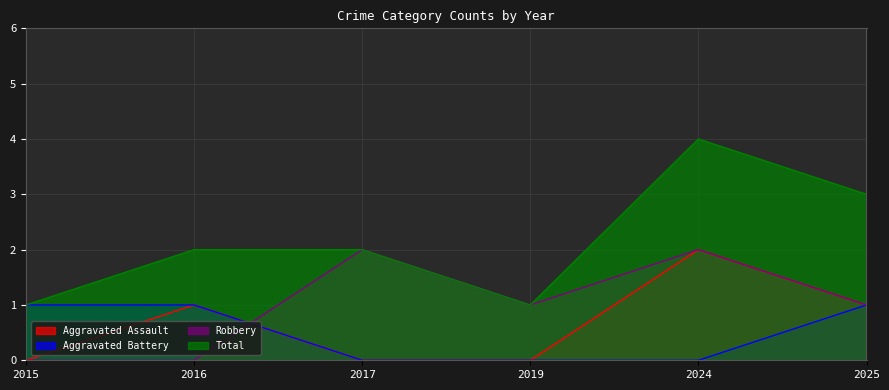

Reading left to right, extract all data points from this chart.

Aggravated Assault: 2015=0	2016=1	2017=0	2019=0	2024=2	2025=1
Aggravated Battery: 2015=1	2016=1	2017=0	2019=0	2024=0	2025=1
Robbery: 2015=0	2016=0	2017=2	2019=1	2024=2	2025=1
Total: 2015=1	2016=2	2017=2	2019=1	2024=4	2025=3